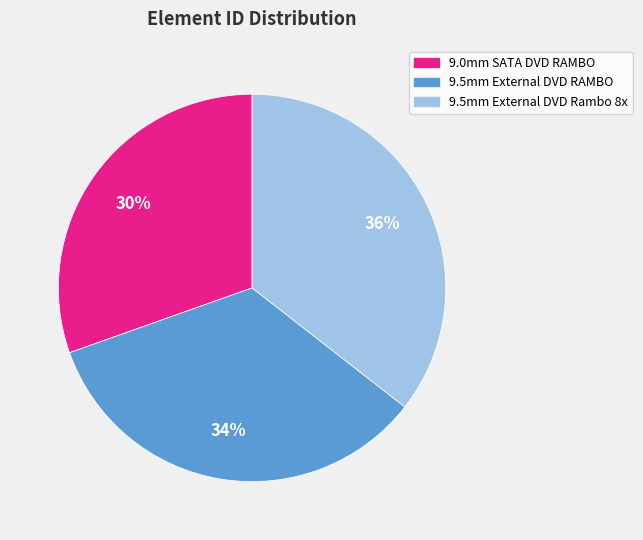

To the nearest percent, what is the difference between the 9.0mm SATA DVD RAMBO and 9.5mm External DVD RAMBO slice percentages?

4%